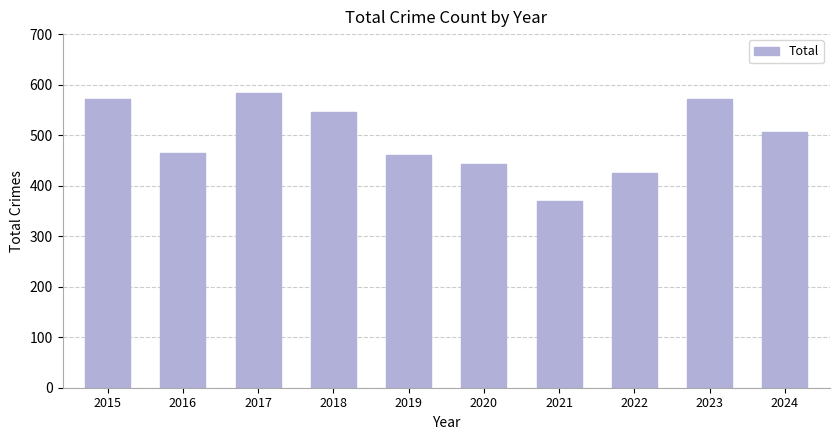

At which category does the chart reach its peak across all series?

2017